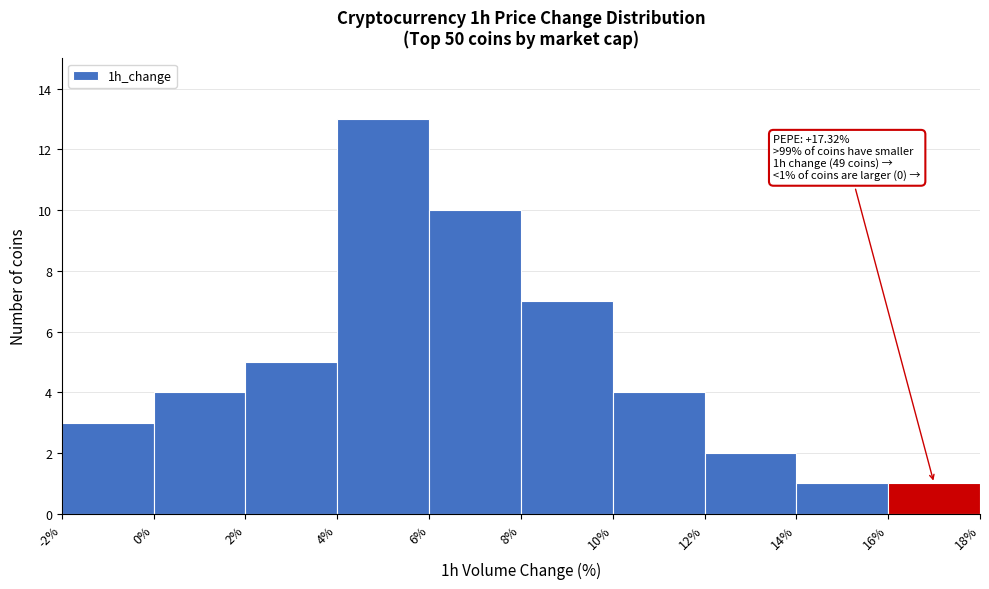

Over which range of the x-axis is the bar tallest?

4% to 6%